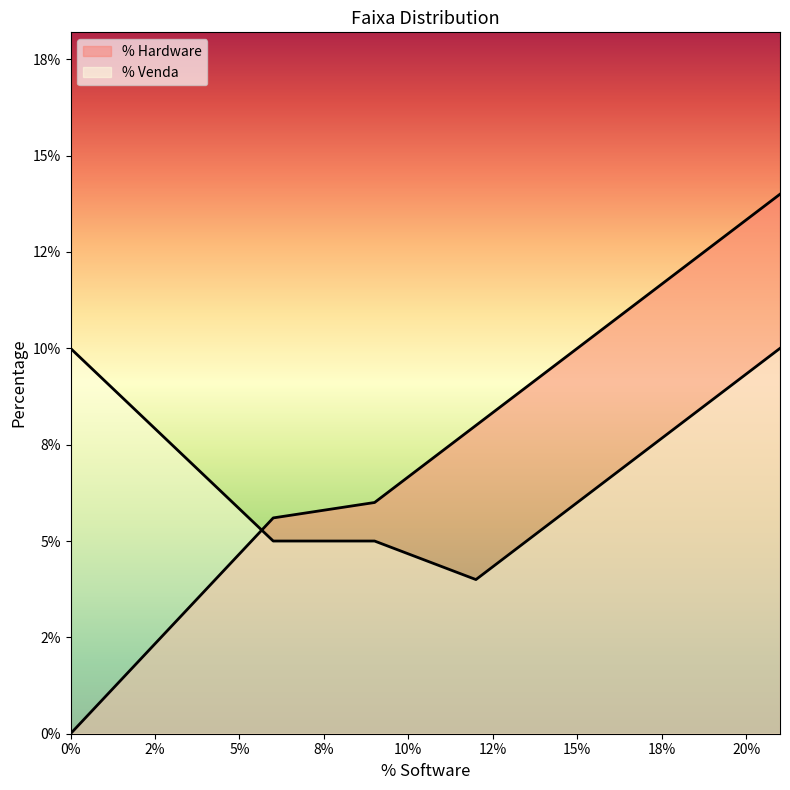

Which series changed the most between 0.12 and 0.15?

% Hardware